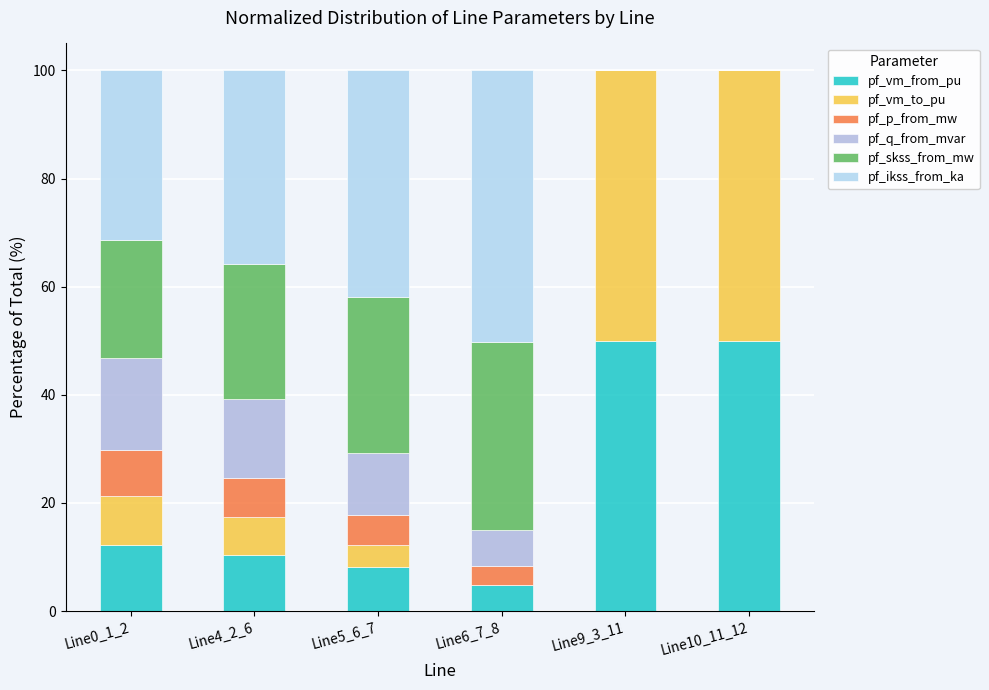

Which series has the largest total across all categories?

pf_ikss_from_ka